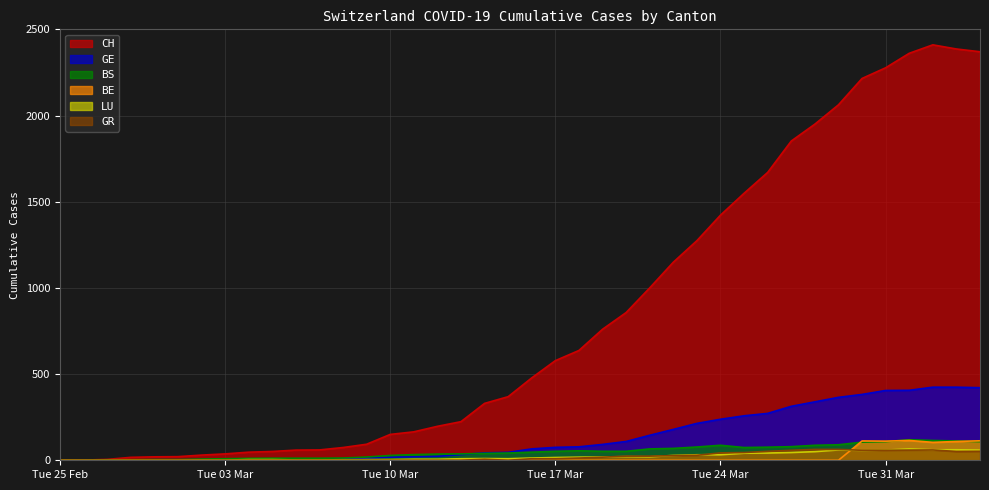

How many intersections are there between BE and BS?

3